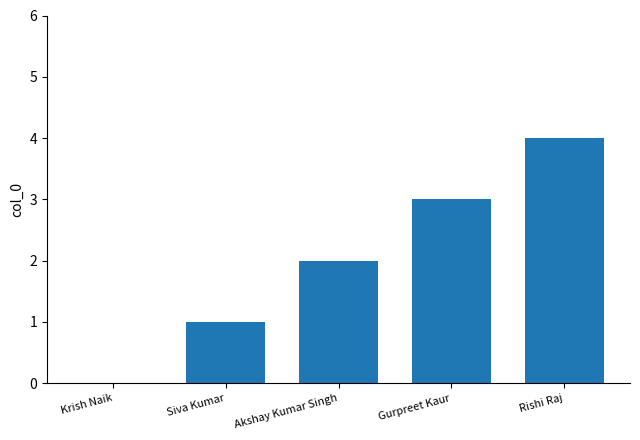

Which has a higher value, Gurpreet Kaur or Siva Kumar?

Gurpreet Kaur